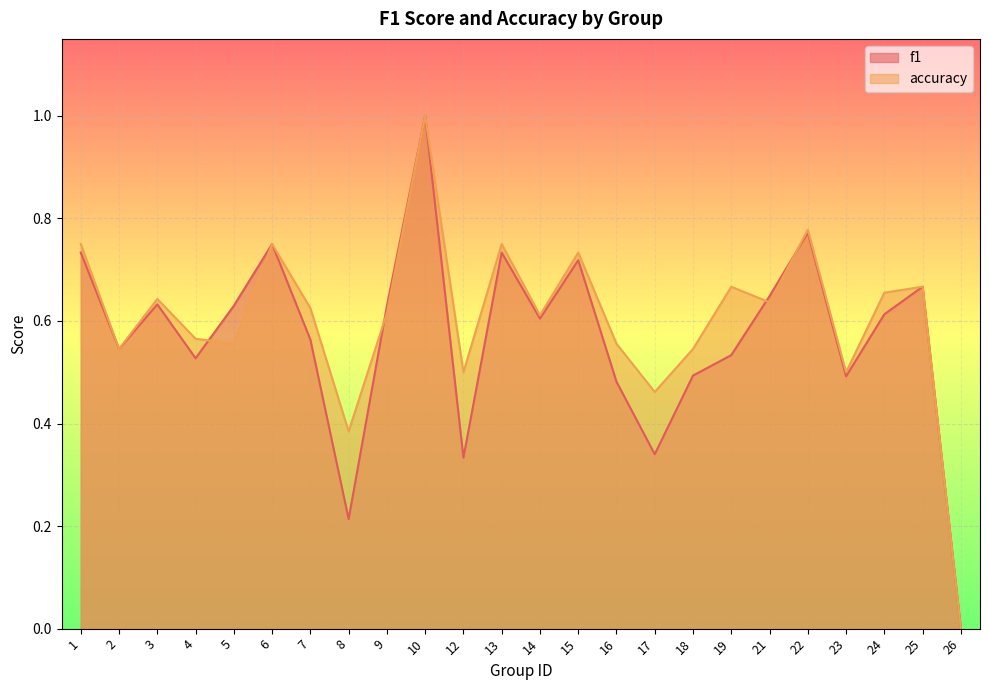

True or false: accuracy has more than 1 points higher than both neighbors.

True